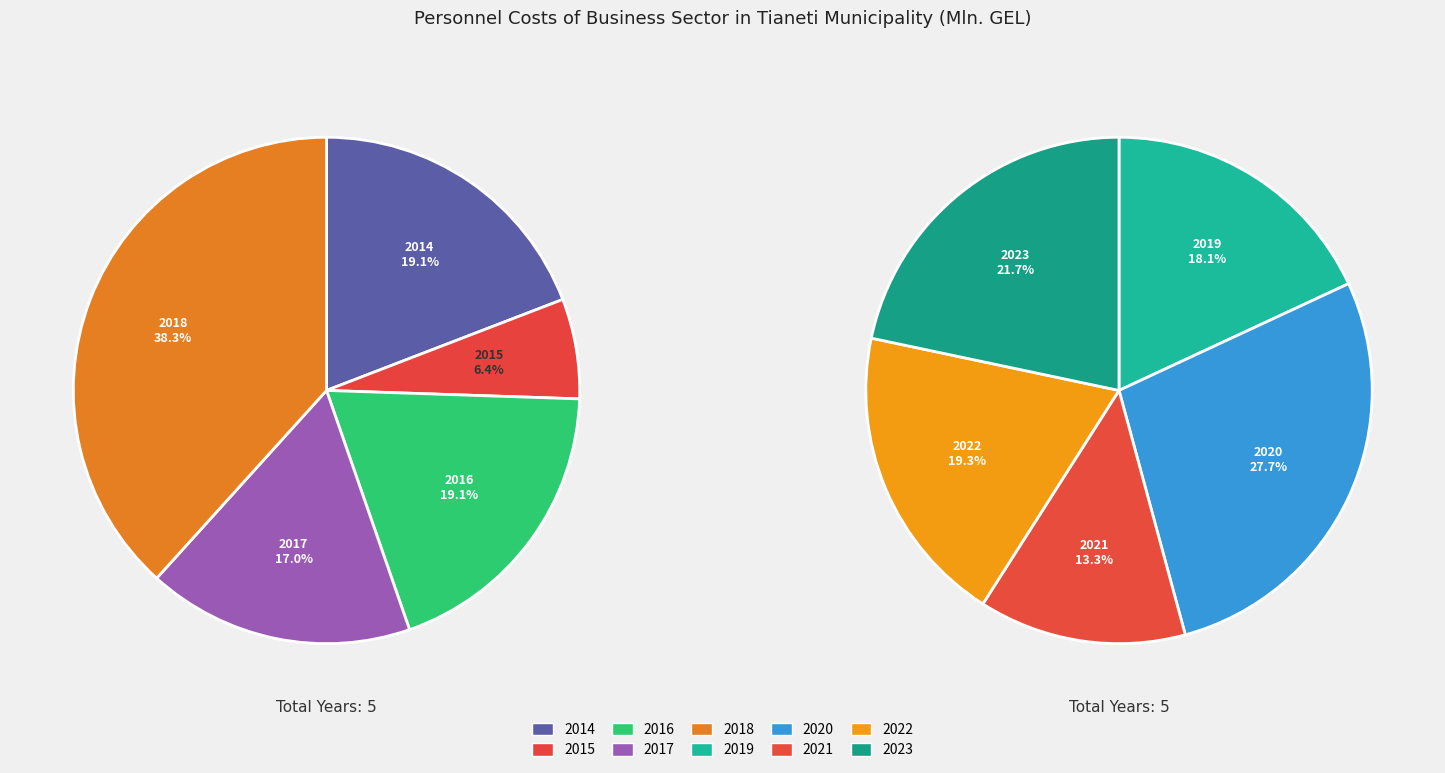

Rank the categories by value from highest to lowest.

2020, 2018, 2023, 2022, 2019, 2021, 2014, 2016, 2017, 2015